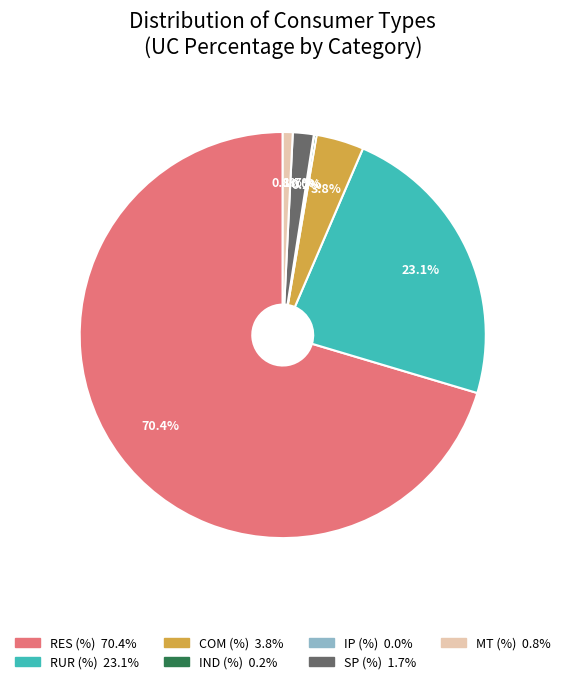

Does any single category account for the majority?

Yes